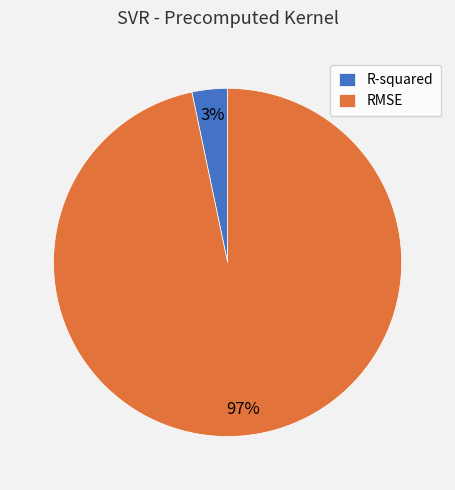

Which has a higher value, R-squared or RMSE?

RMSE